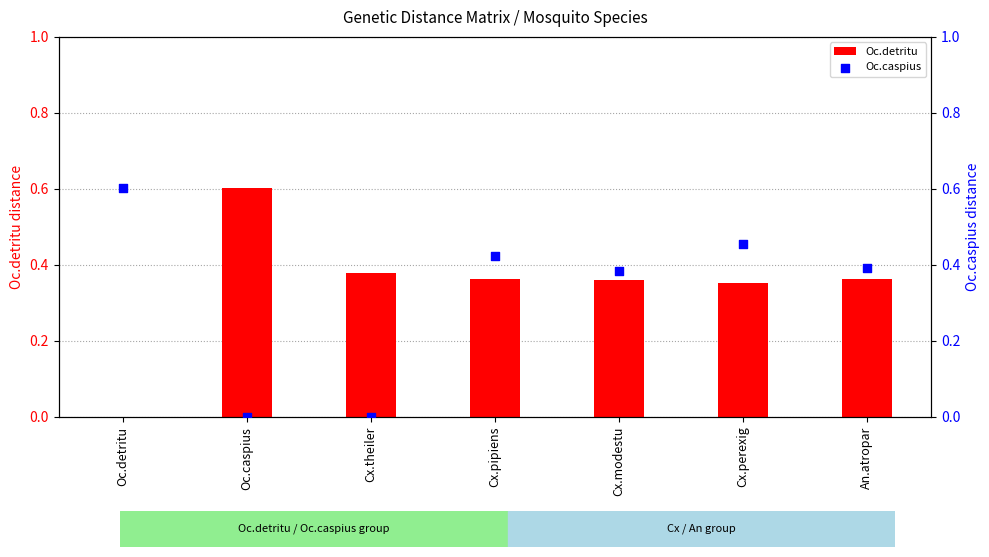

Which series contains the highest Y value?

Oc.detritu